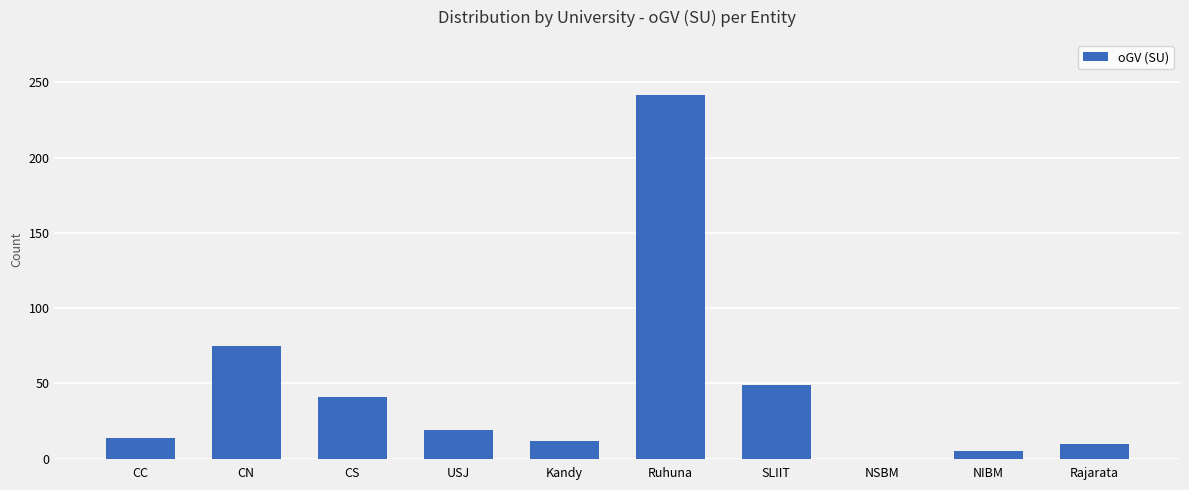

Which has a higher value, CN or CC?

CN